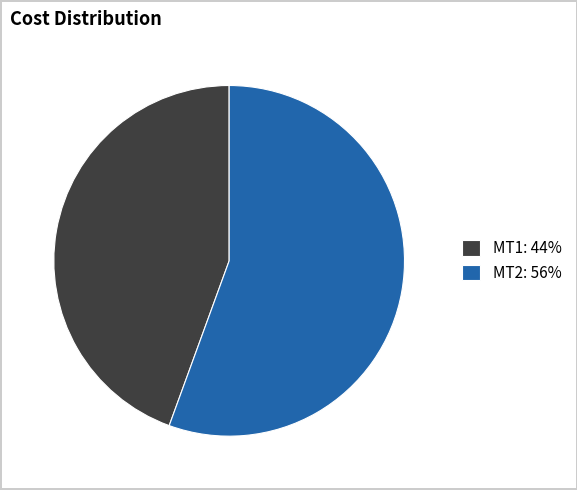

Combined, do MT2: 56% and MT1: 44% account for over 50%?

Yes